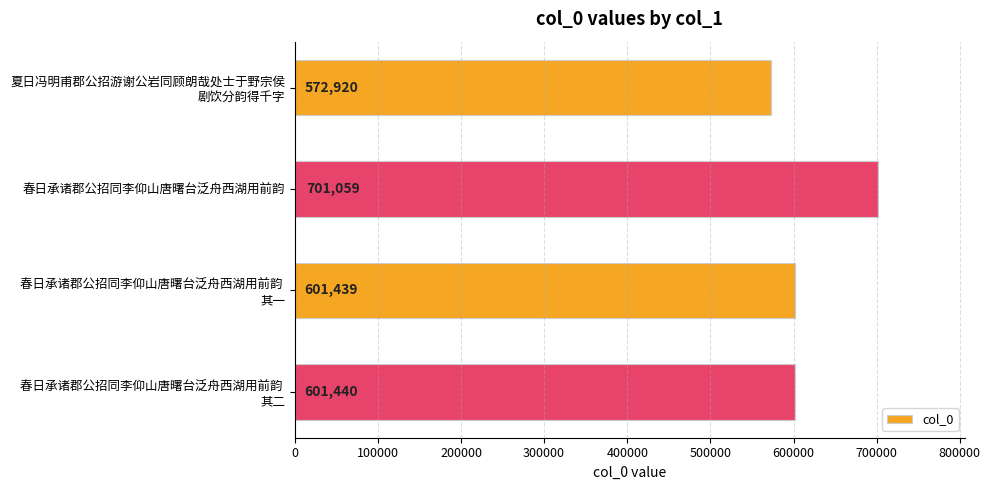

What is the difference between the second highest and minimum values?

28520